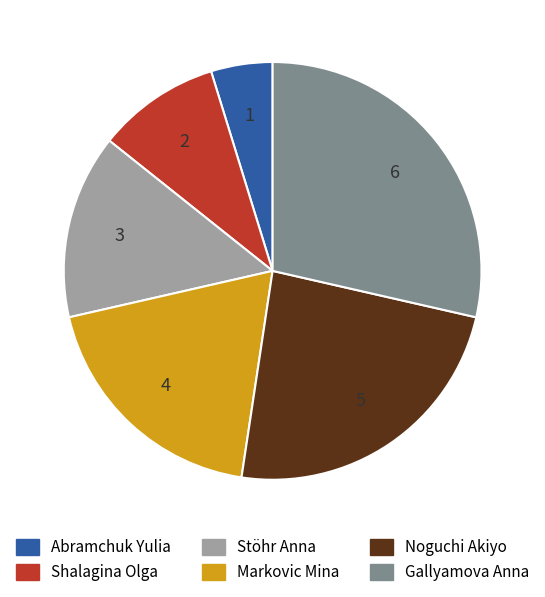

How many slices are in this pie chart?

6